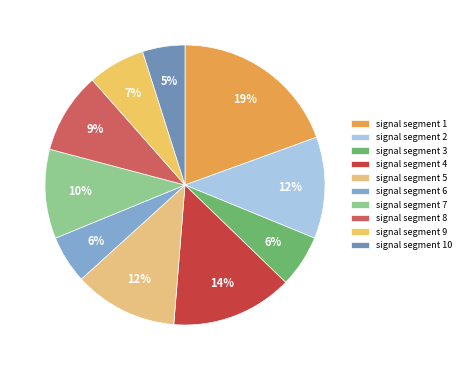

Do signal segment 8 and signal segment 9 together represent more than half of the pie?

No